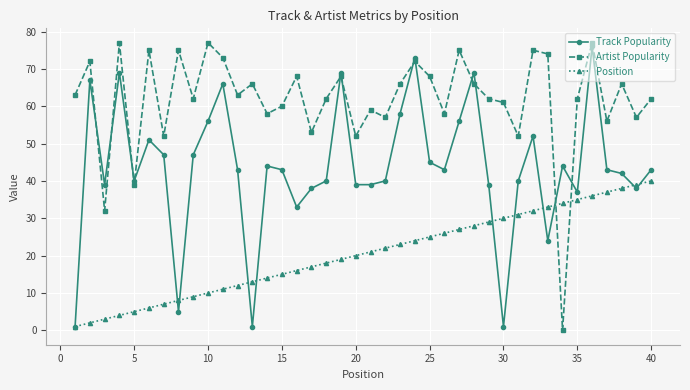

List the series in order of their overall mean, highest first.

Artist Popularity, Track Popularity, Position